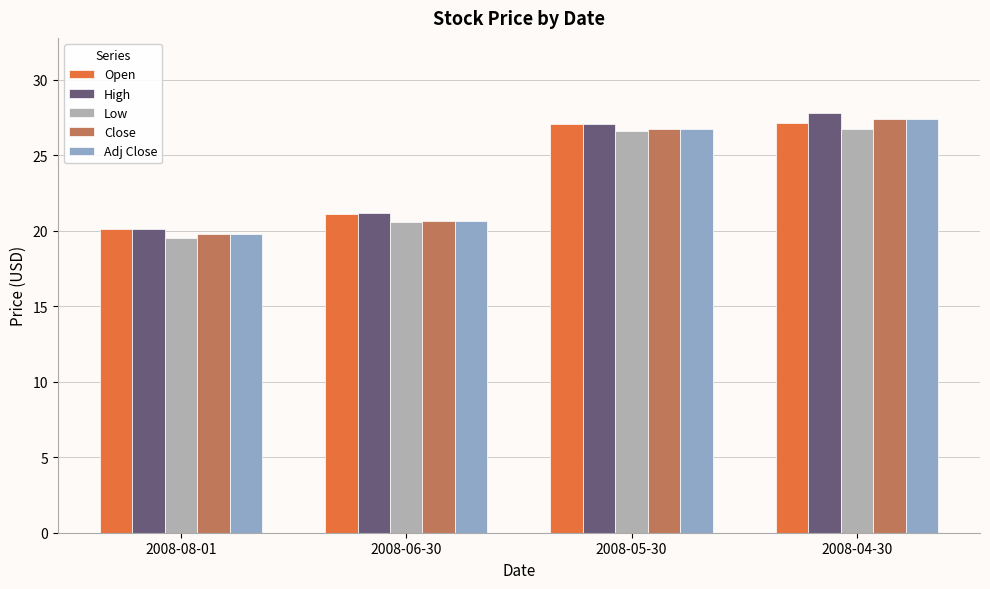

What is the difference between the highest and lowest values at 2008-06-30?

0.6